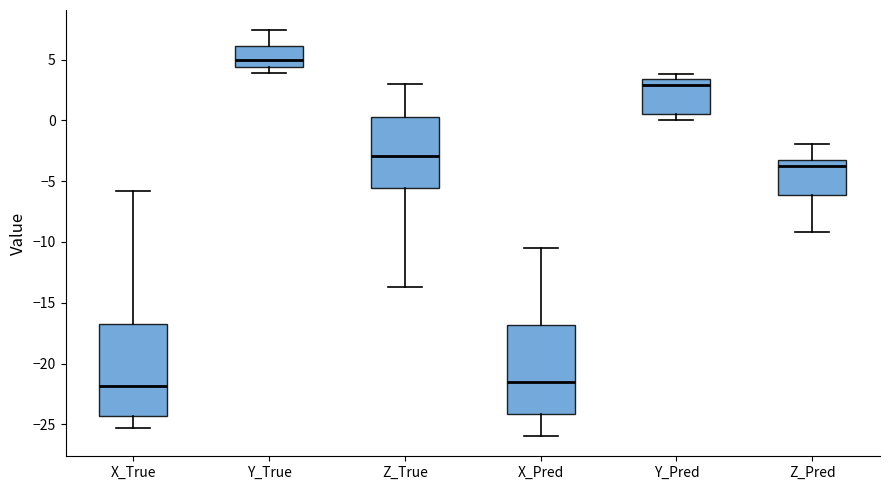

Where does the upper whisker of the box for X_Pred end on the y-axis? The values are not printed on the chart, so give them approximately, as read against the axis.

-10.5